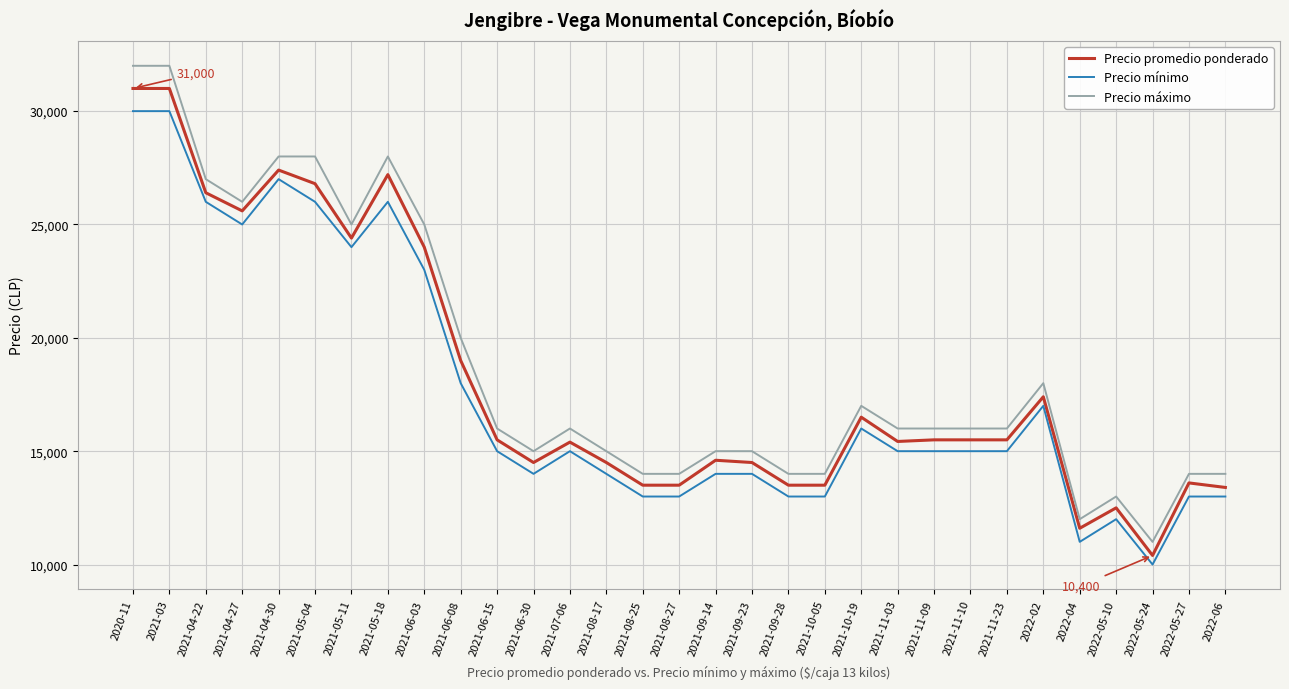

What position from the left is 2021-11-10?

24